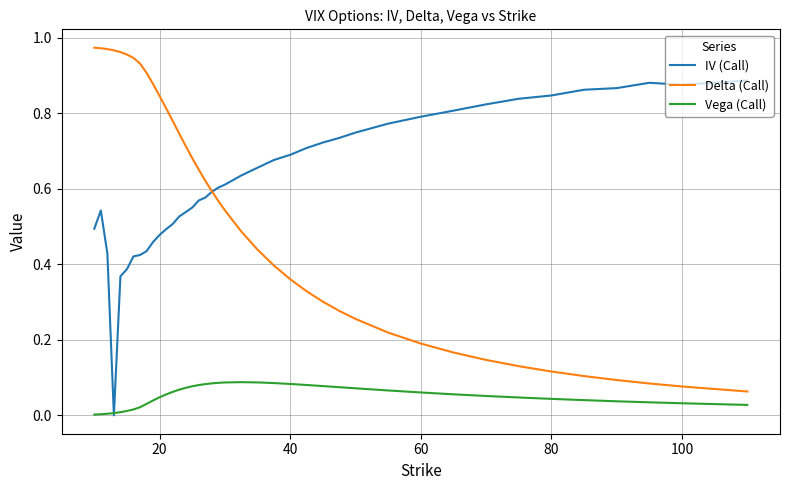

True or false: Delta (Call) and Vega (Call) intersect in this chart.

False